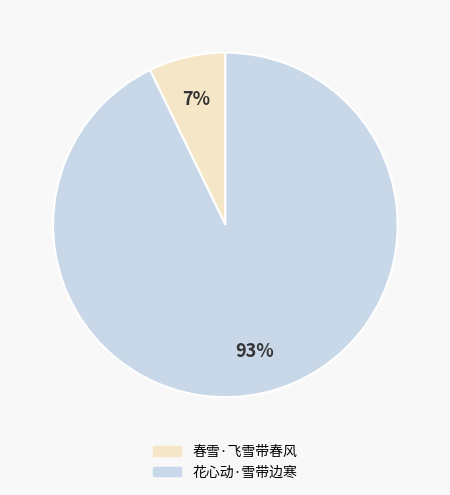

To the nearest percent, what is the average slice percentage?

50%